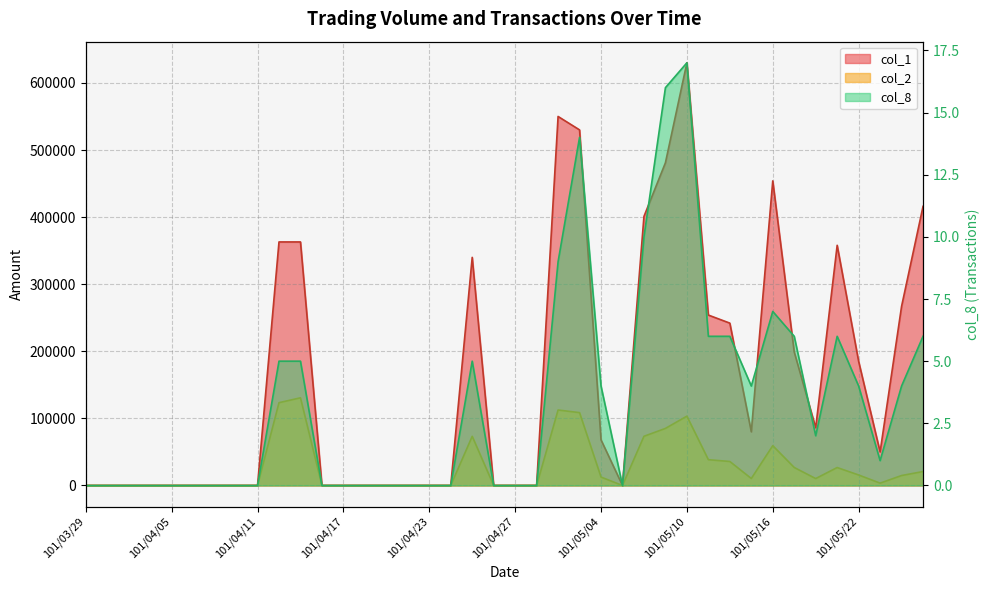

How many interior local peaks does the col_1 series have?

5